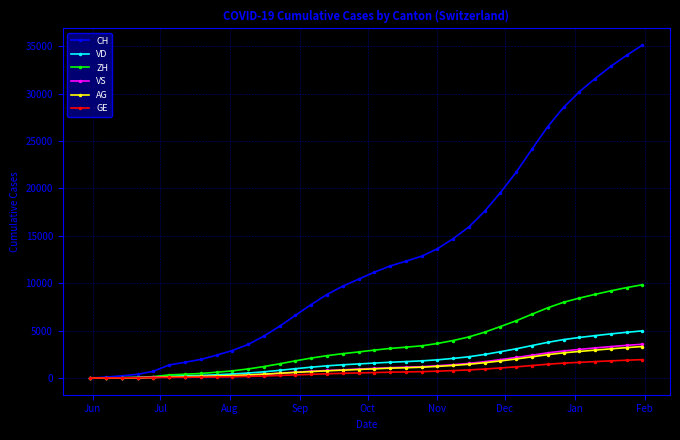

What is the highest value of the VS series?

3566